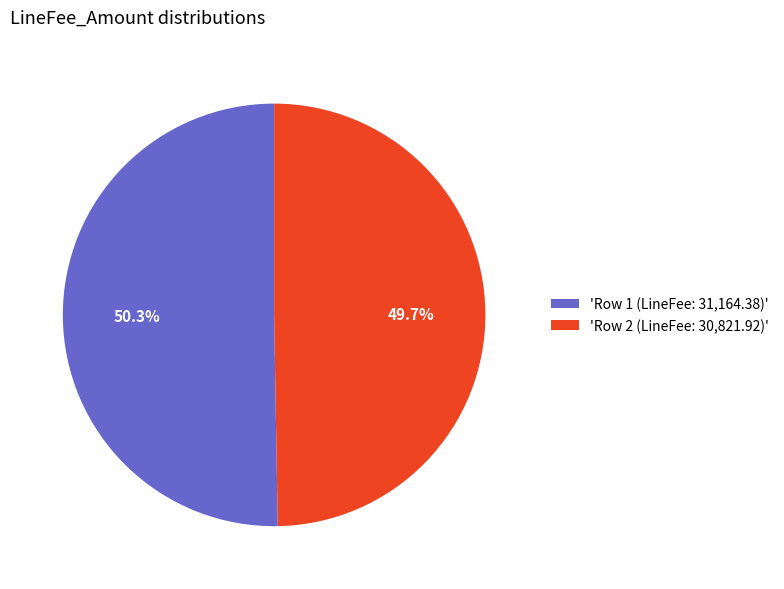

What is the largest slice in the pie chart?

'Row 1 (LineFee: 31,164.38)'